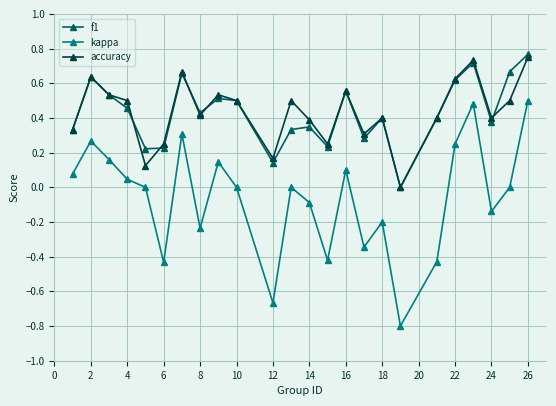

True or false: kappa and accuracy intersect in this chart.

False